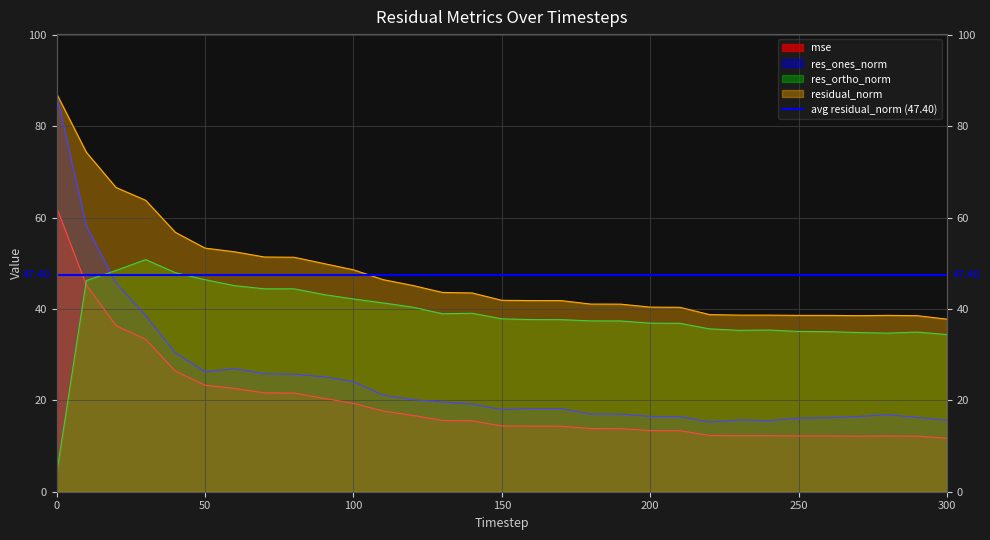

Which category has the lowest value in the residual_norm series?

300